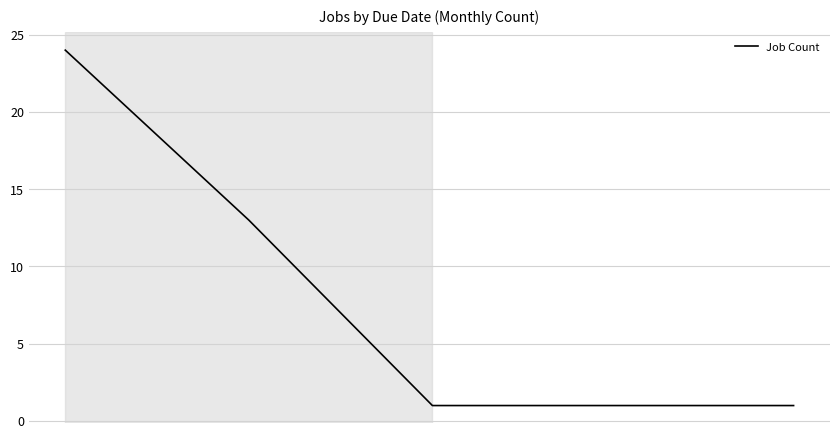

What is the minimum value shown in the chart?

1